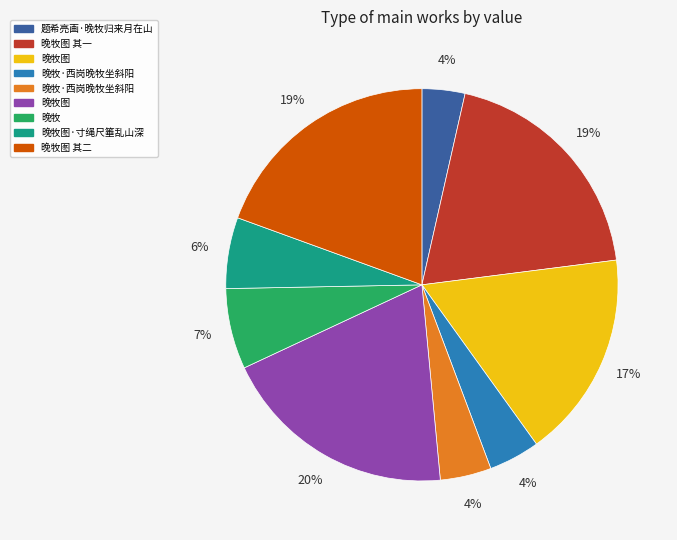

To the nearest percent, what is the average slice percentage?

11%